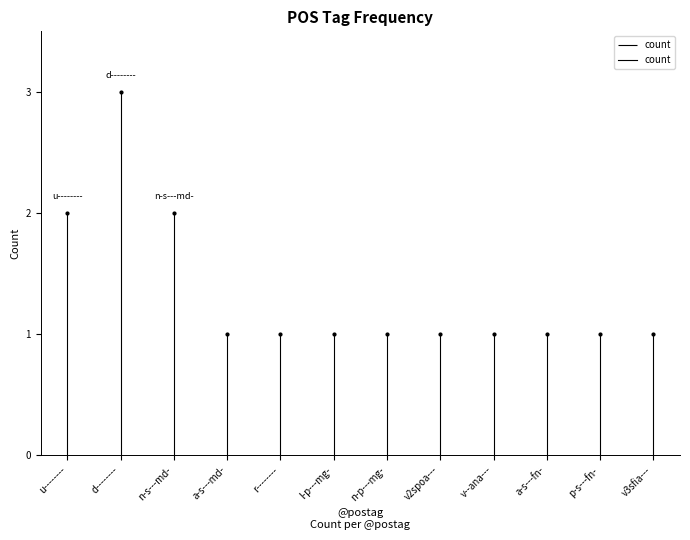

True or false: the data has more than 2 interior local peaks.

False